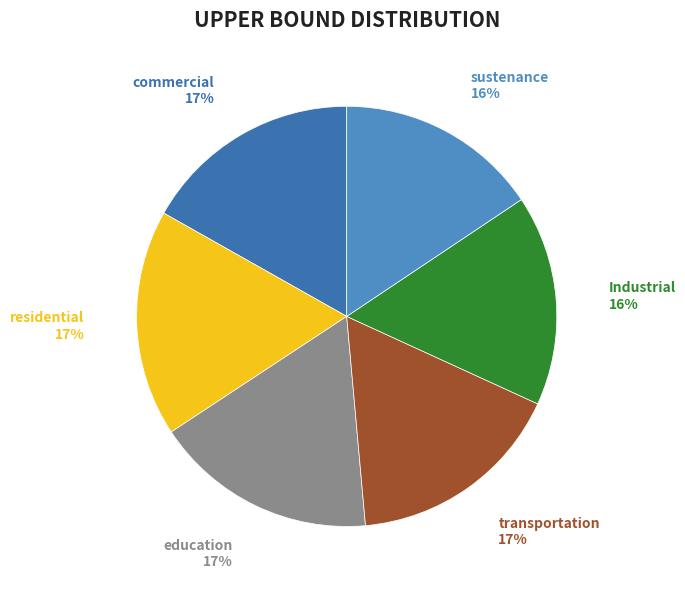

Does any single category account for the majority?

No